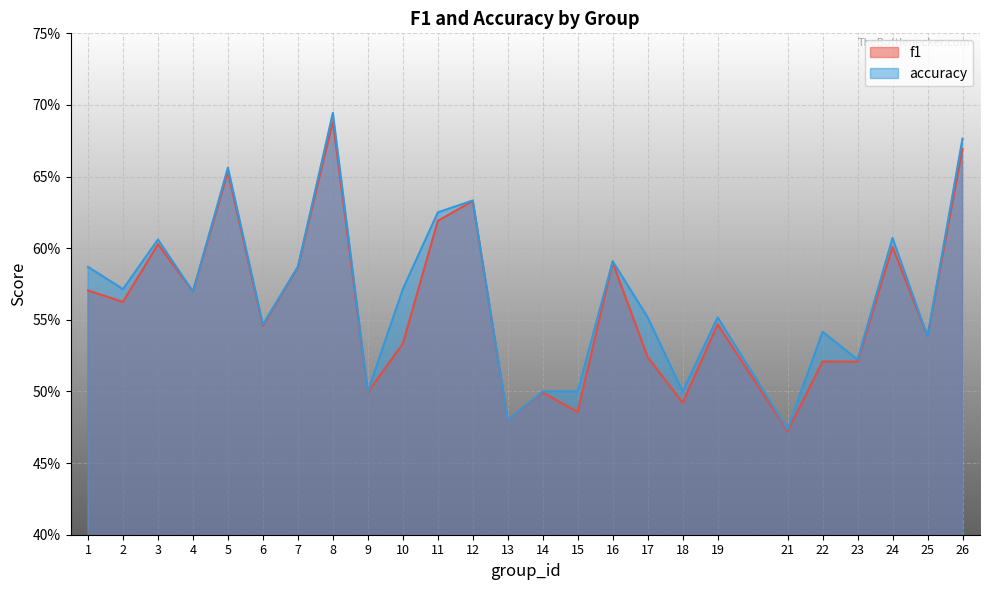

What is the value of the accuracy point at the 24th from the left?

0.5